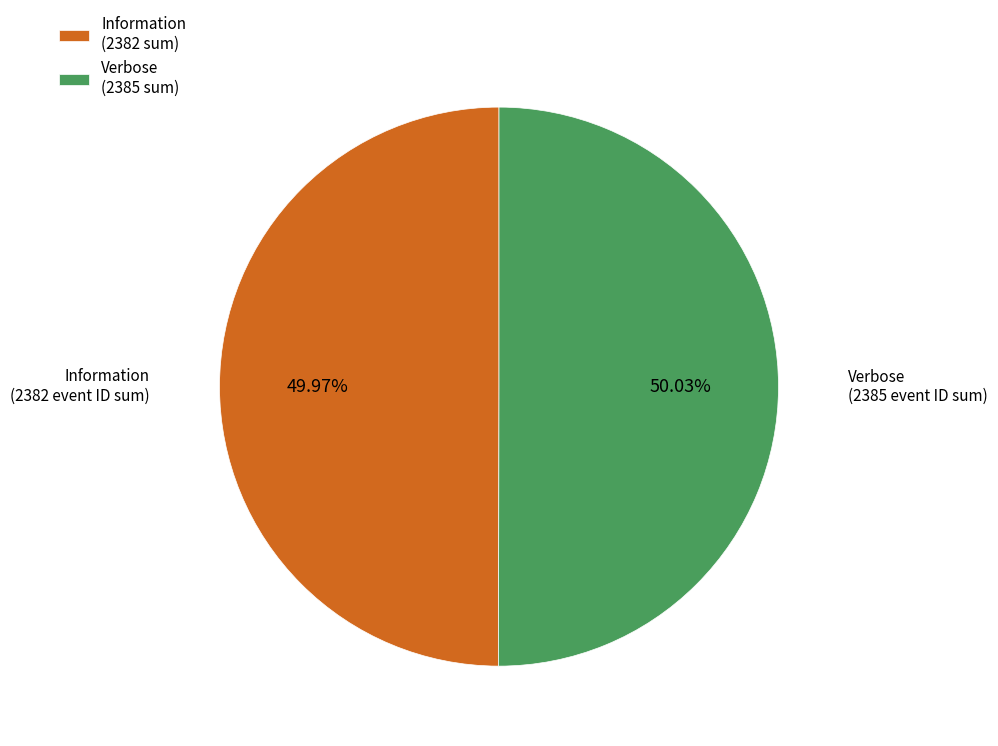

To the nearest percent, what percentage of the pie is Information?

50%